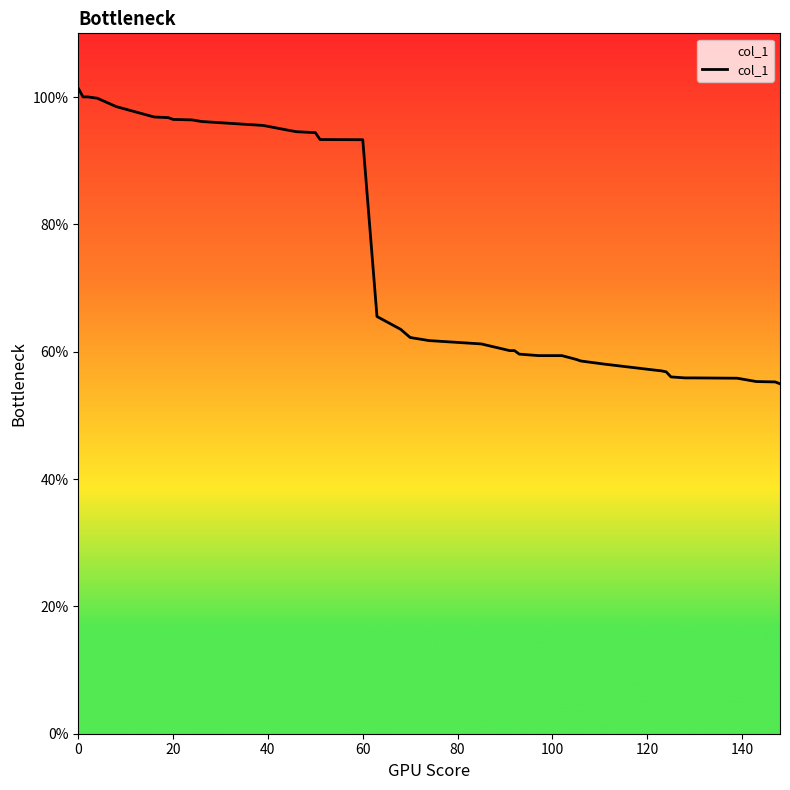

What is the minimum value shown in the chart?

55.0